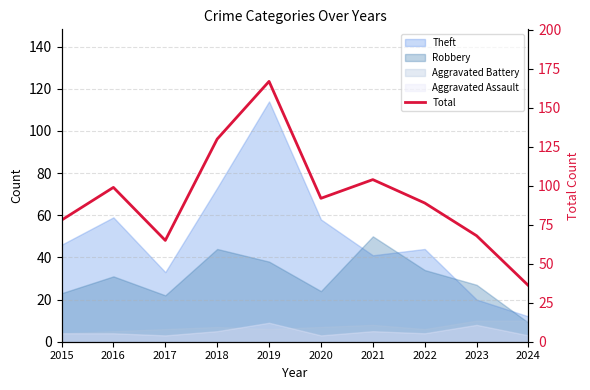

What value does the data have at 2019?

167